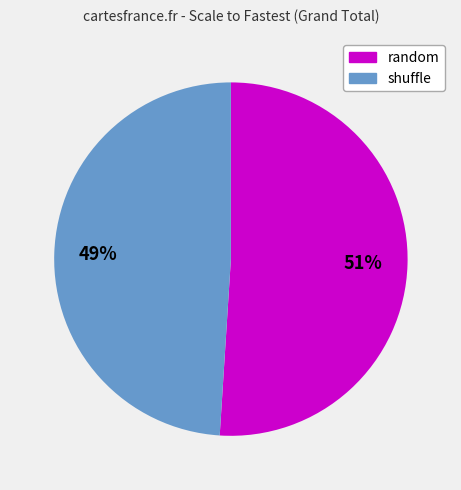

To the nearest percent, what is the average slice percentage?

50%